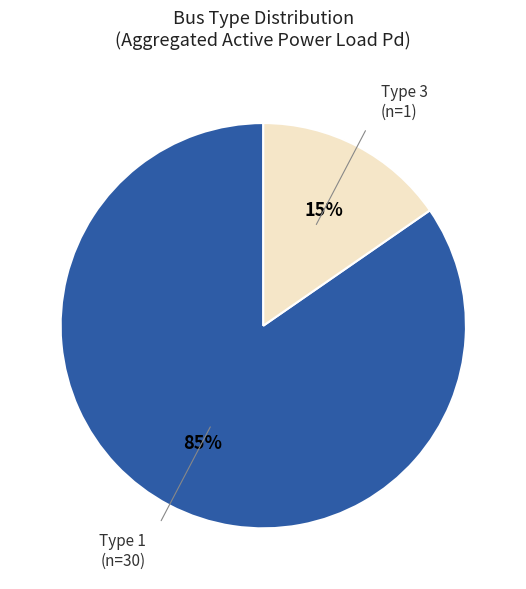

Which slice is the smallest?

Type 3 (n=1)